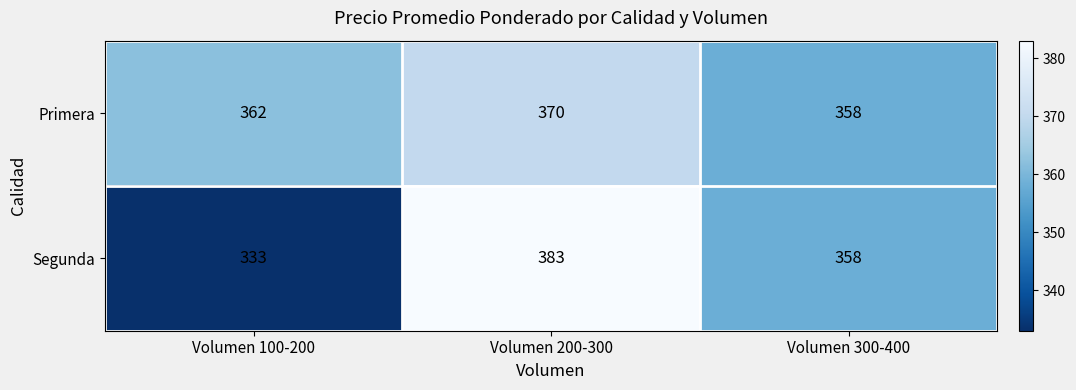

Count the Primera values in the range 358 to 370.

3